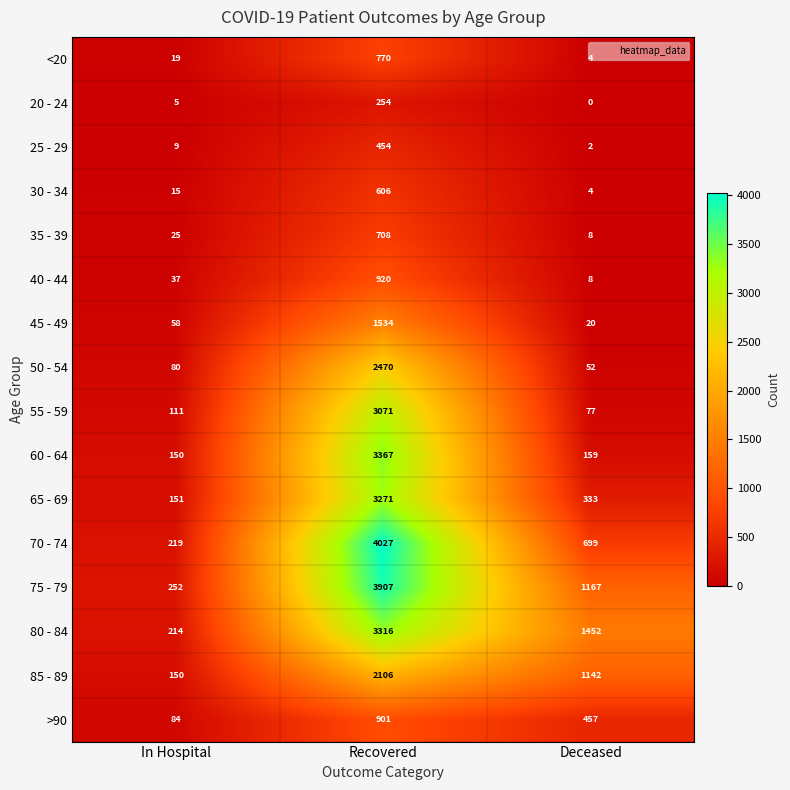

Rank the series by their maximum value, from lowest to highest.

20 - 24, 25 - 29, 30 - 34, 35 - 39, <20, >90, 40 - 44, 45 - 49, 85 - 89, 50 - 54, 55 - 59, 65 - 69, 80 - 84, 60 - 64, 75 - 79, 70 - 74